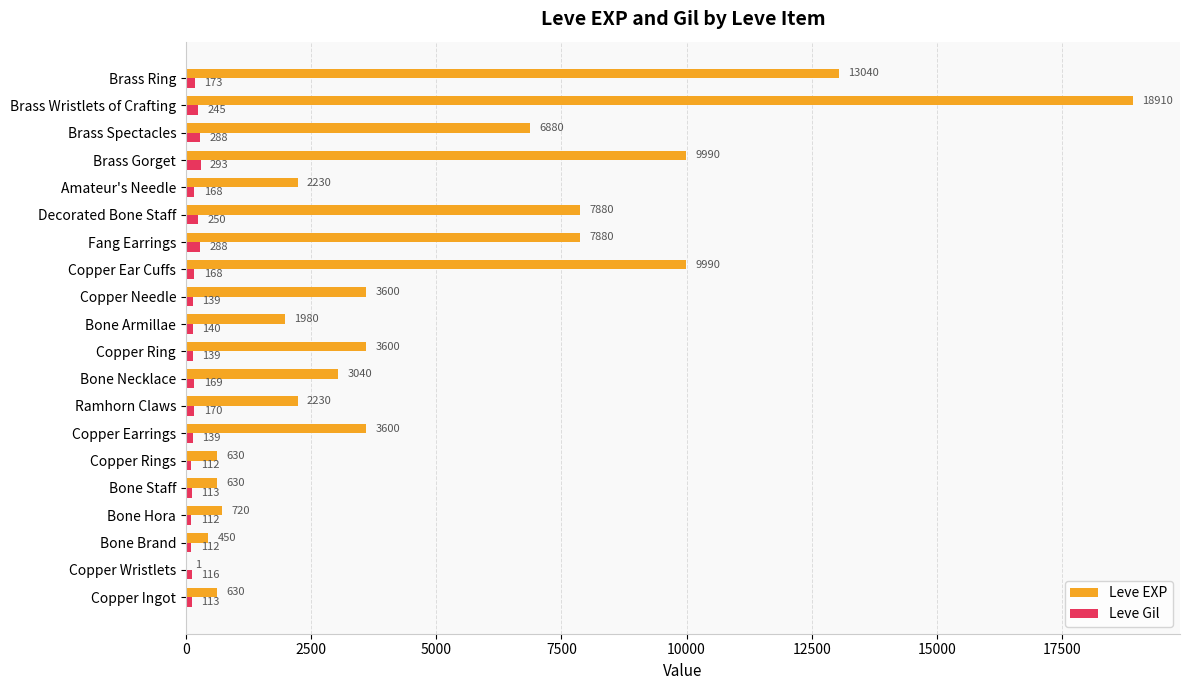

What is the average value of the Leve Gil series?

172